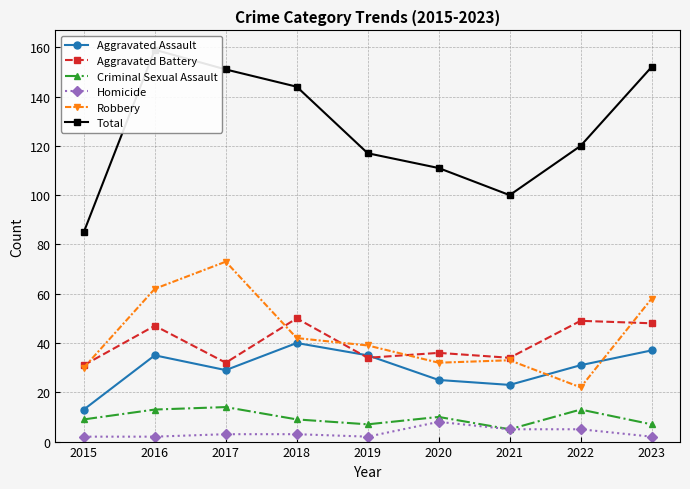

At which label is Total closest to 122?

2022